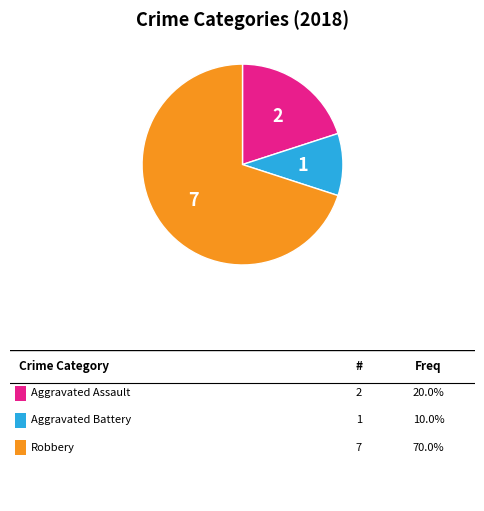

Is there any slice that represents more than half of the pie?

Yes